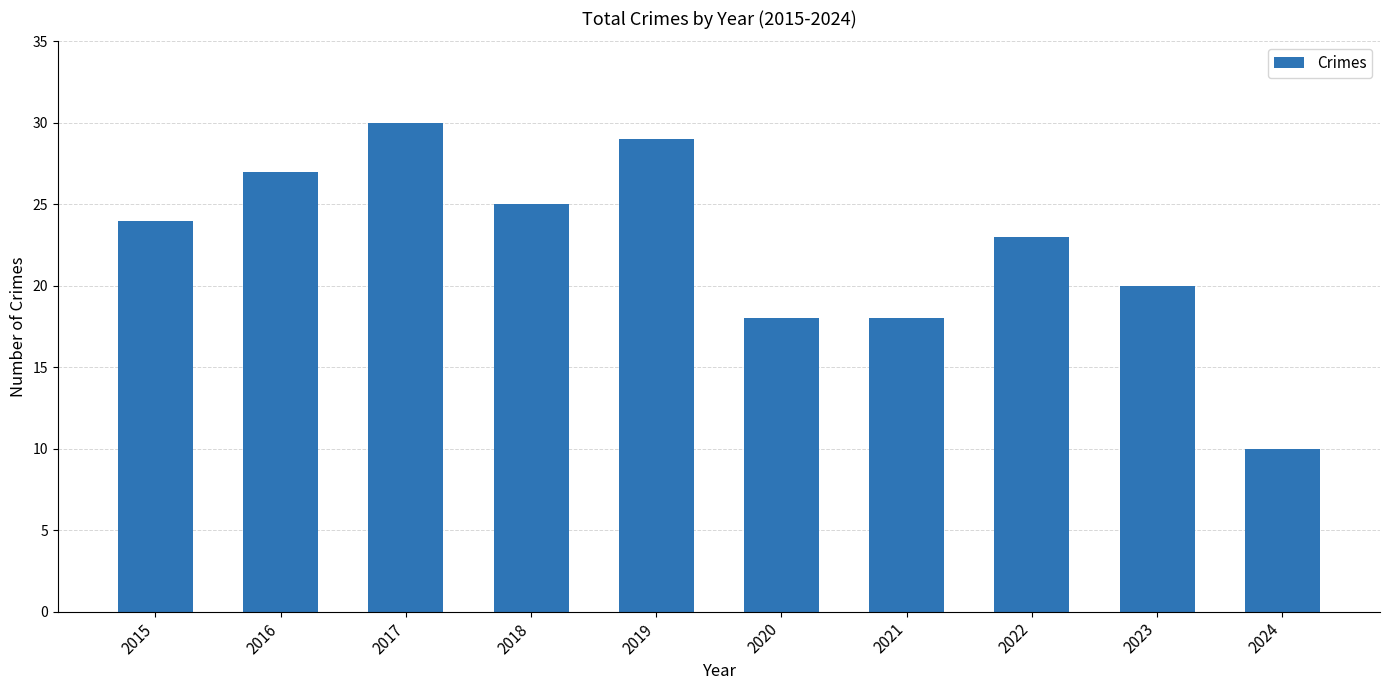

What is the difference between the maximum and second lowest values?

12